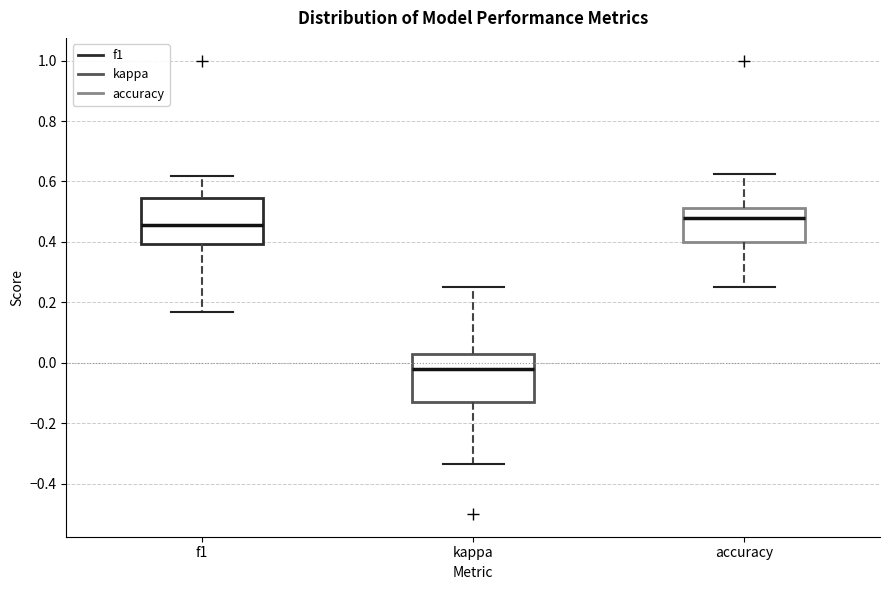

Which box has the highest median line?

accuracy